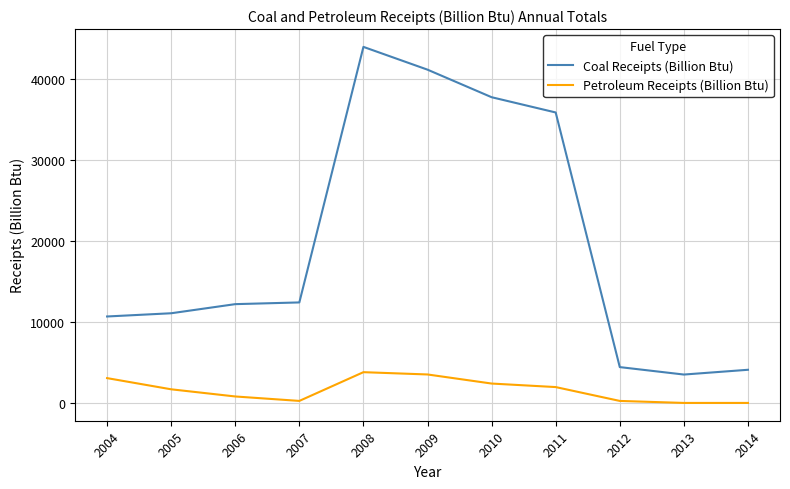

Which series has the largest range (max minus min)?

Coal Receipts (Billion Btu)